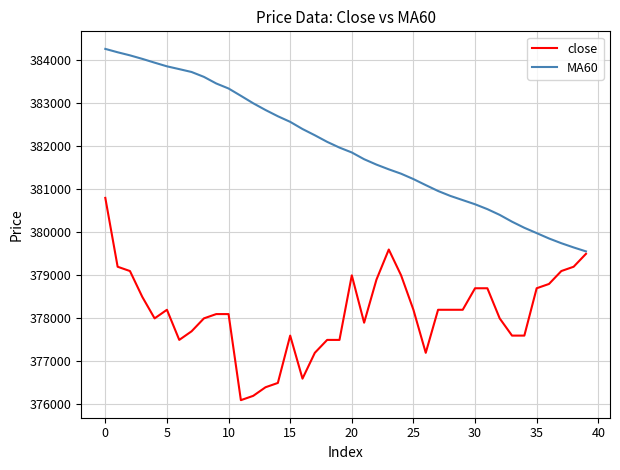

What is the highest value of the close series?

380800.0